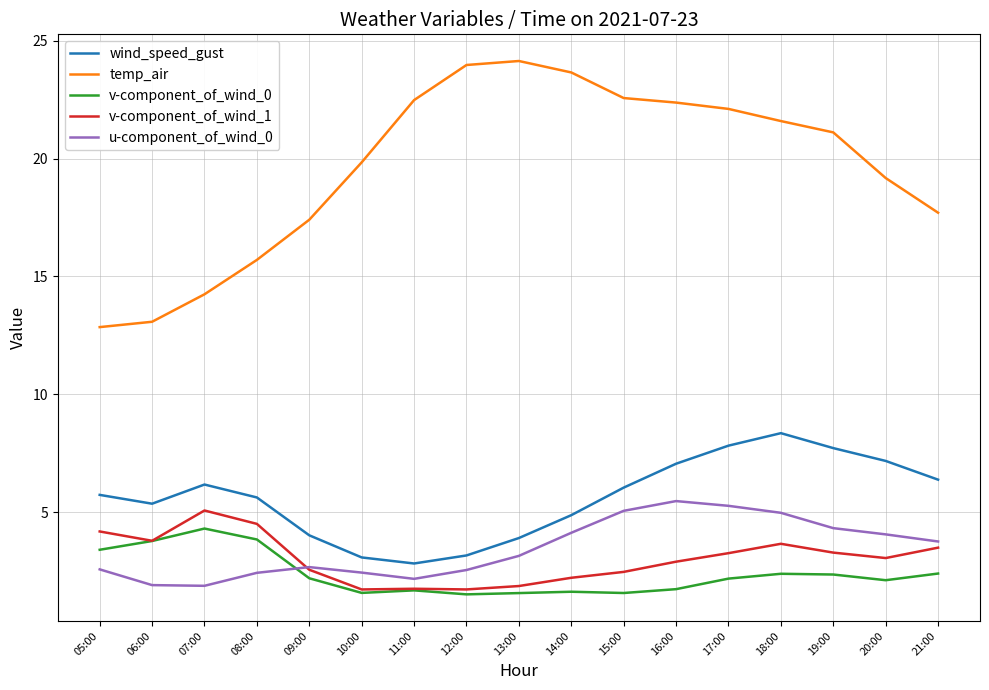

What is the smallest value displayed?

1.5